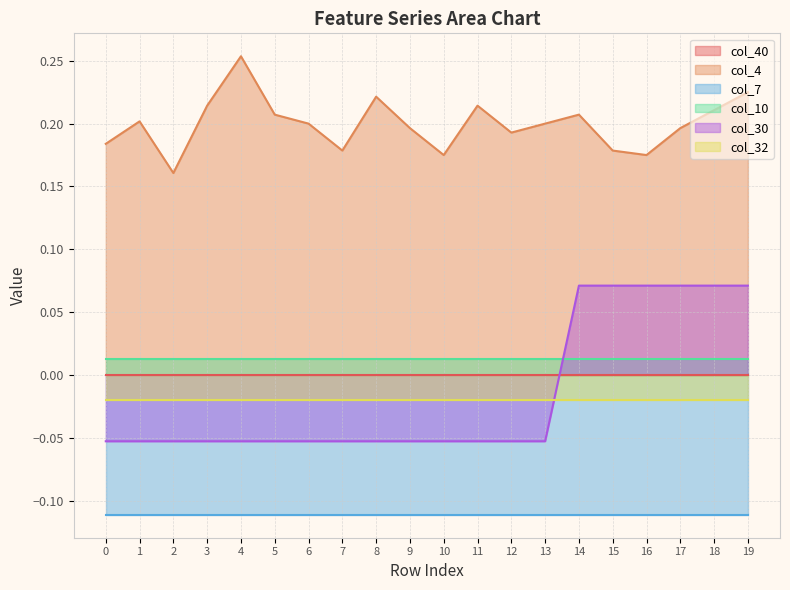

True or false: col_40 and col_30 cross at least once.

True